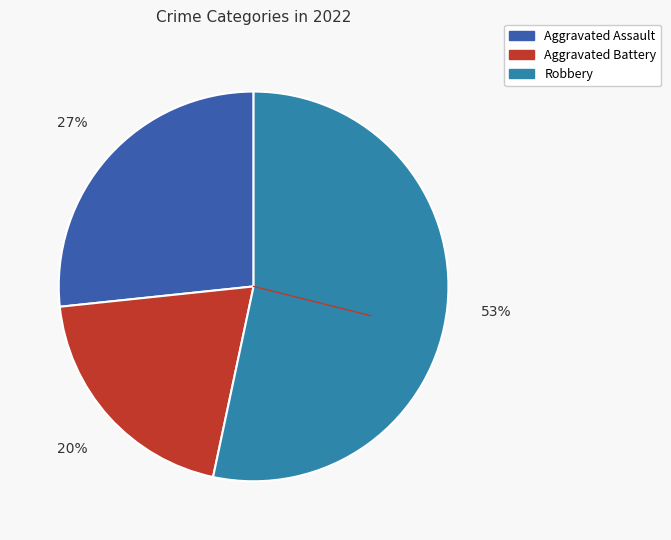

Is there a majority slice in this chart?

Yes